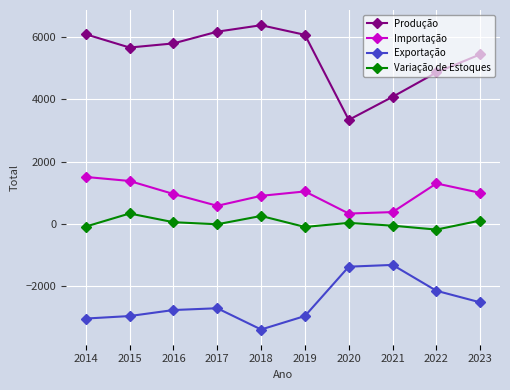

The Importação series shows 575.8 at 2017. True or false?

True